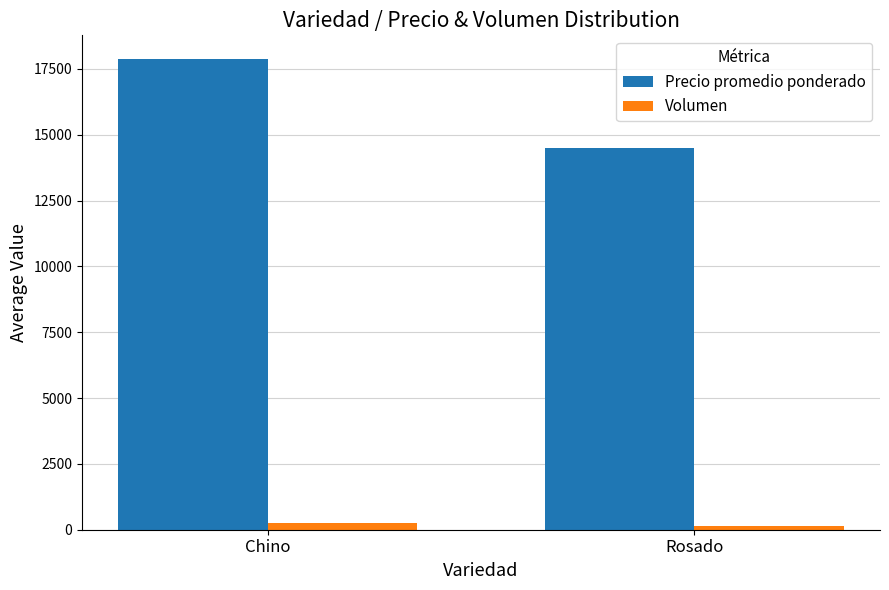

True or false: Precio promedio ponderado has a value of 6946 at Rosado.

False